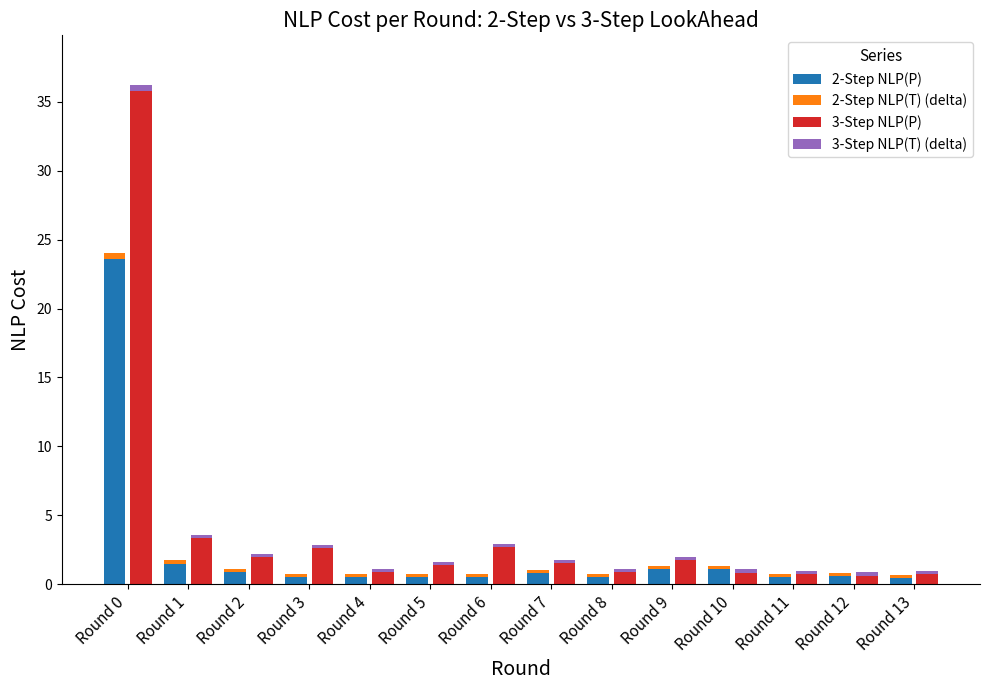

Rank the series at Round 4 from highest to lowest value.

3-Step NLP(P), 2-Step NLP(P), 3-Step NLP(T) (delta), 2-Step NLP(T) (delta)